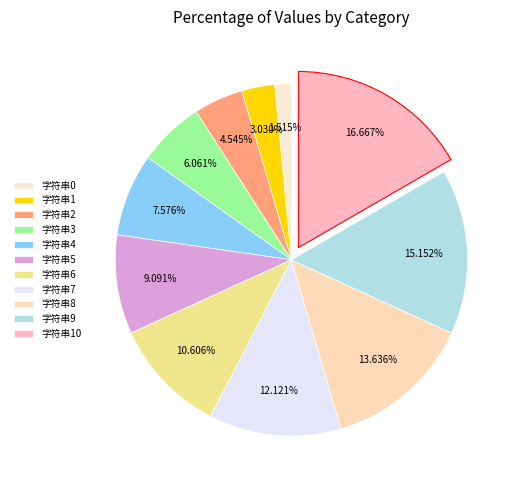

Is there any slice that represents more than half of the pie?

No